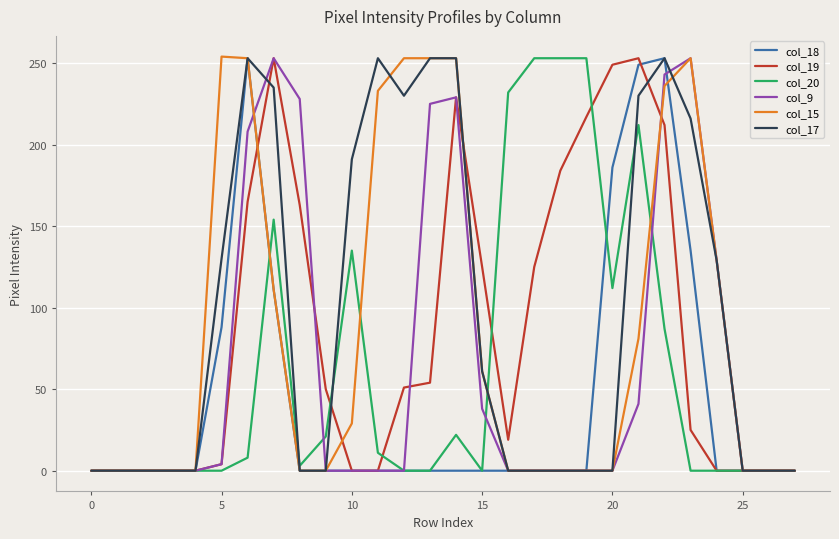

Does the chart display data point markers on the line(s)?

No